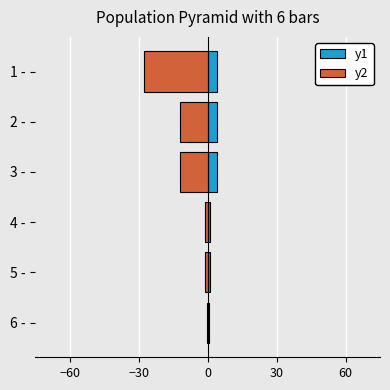

The value of y1 at 2 - is 2.3. True or false?

False